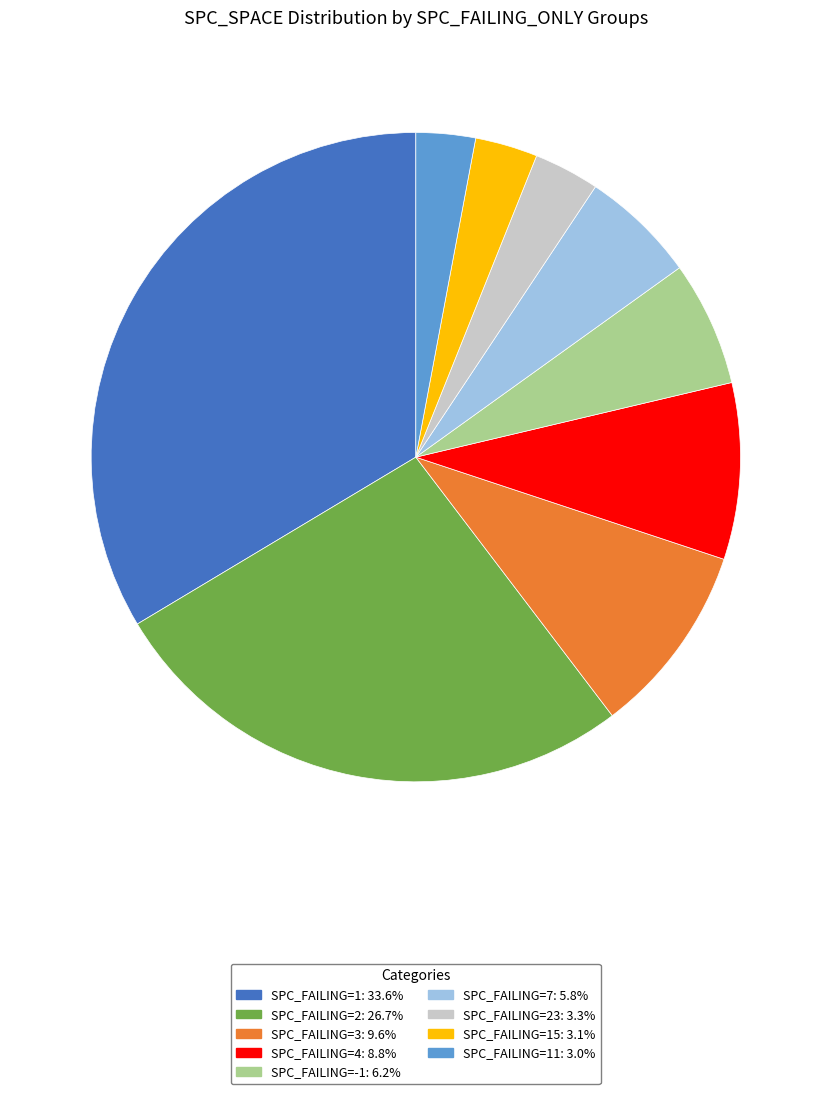

Is there a majority slice in this chart?

No